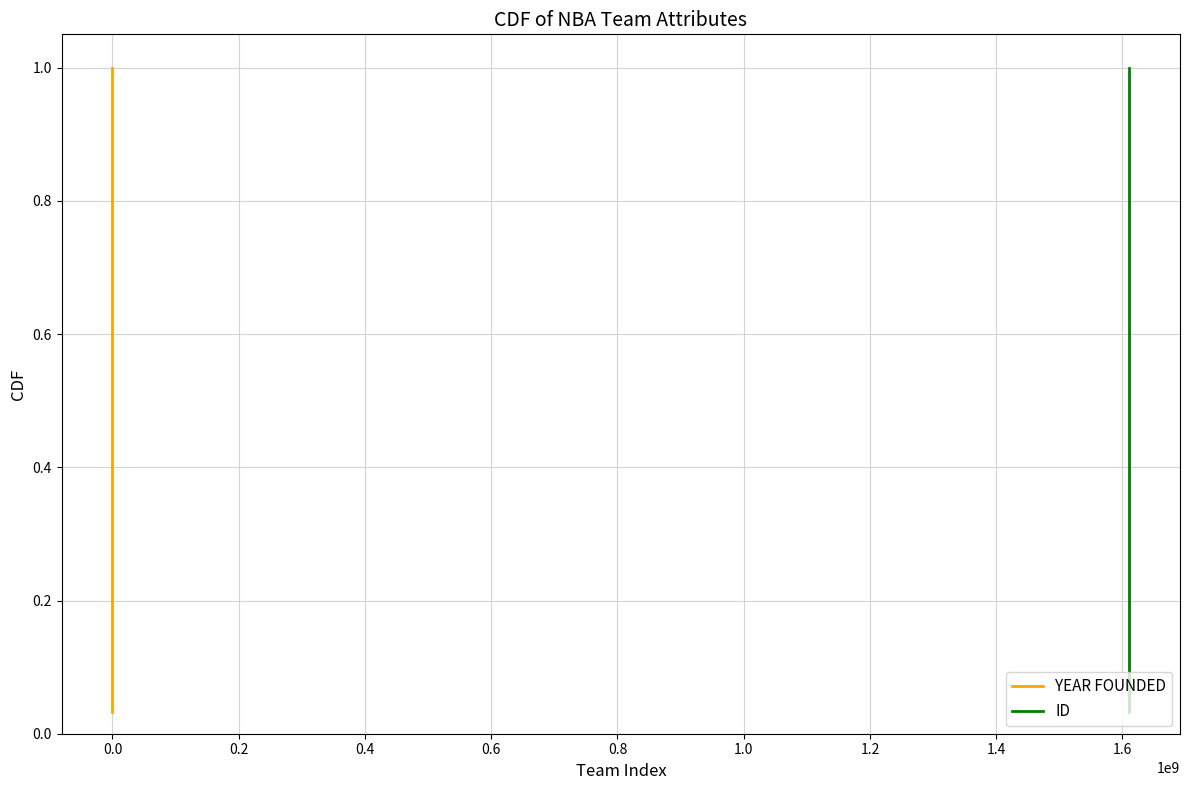

What is the label of the 22nd point from the right?

1.4